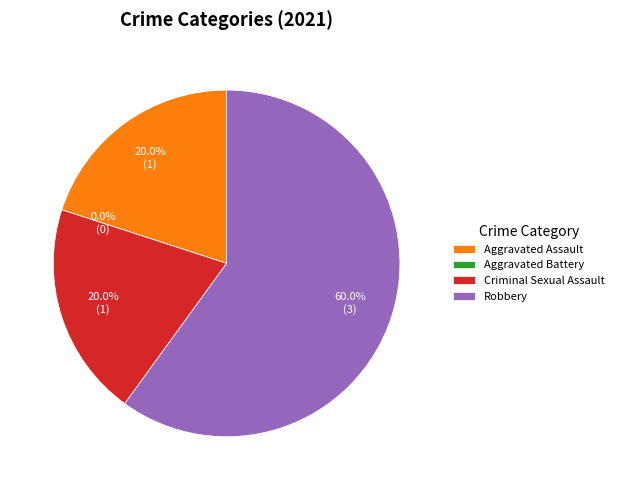

What percentage is NOT represented by Aggravated Battery?

100.0%